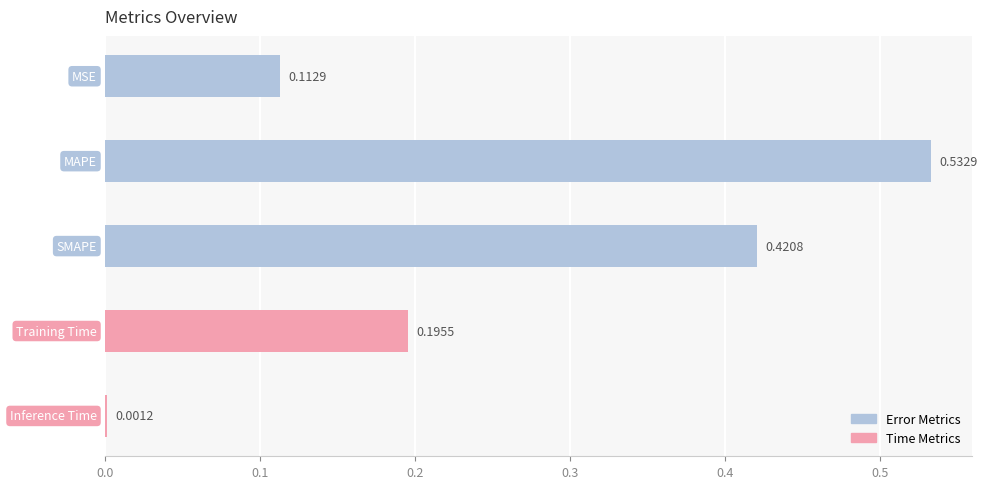

Are the bars horizontal?

Yes